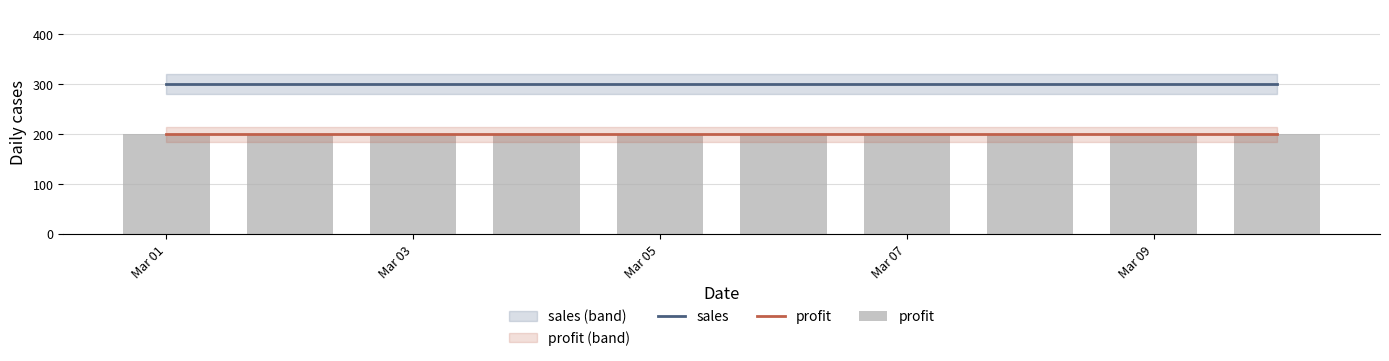

How many series are shown in this chart?

2